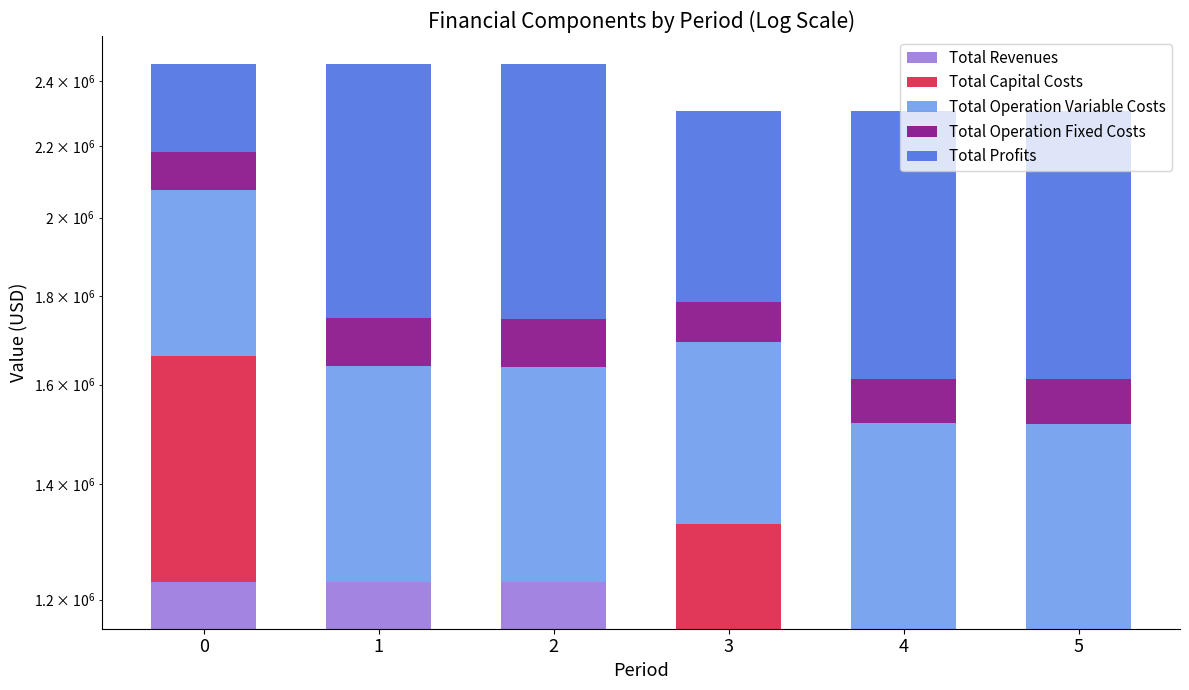

Reading right to left, what are all the values shown in this chart?

Total Revenues: 1154119.1	1154119.1	1154119.1	1227892.6	1227892.6	1227892.6
Total Capital Costs: 0.0	0.0	173600.0	0.0	0.0	433312.0
Total Operation Variable Costs: 364377.7	365670.1	366960.7	410782.9	412242.4	413700.0
Total Operation Fixed Costs: 93087.8	93087.8	93087.8	108472.4	108472.4	108472.4
Total Profits: 696653.7	695361.3	520470.6	708637.3	707177.8	272408.2